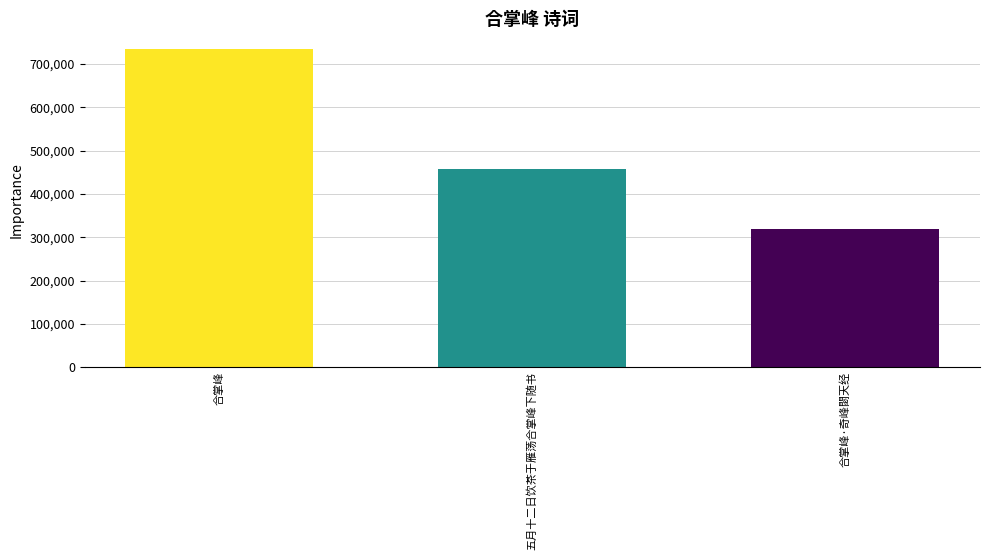

Reading left to right, what are all the values shown in this chart?

733997	458407	317791